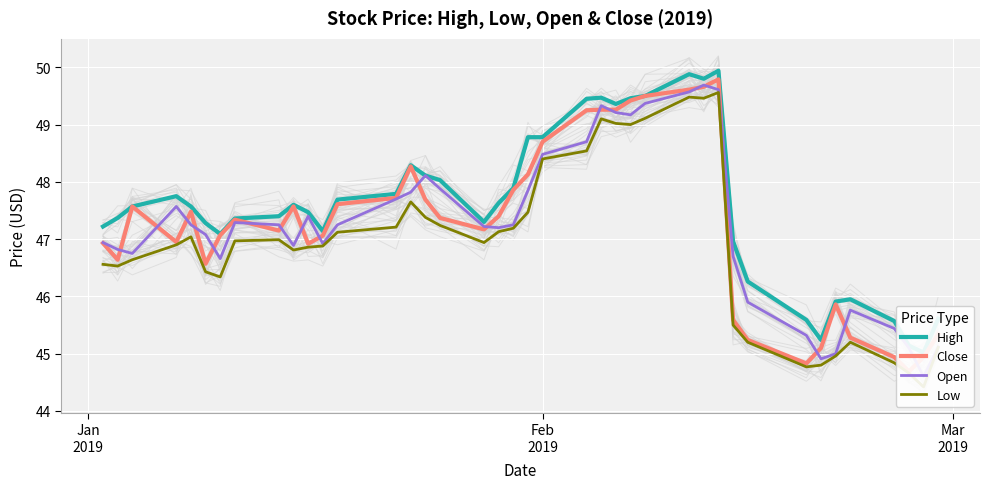

True or false: Open and Close cross at least once.

True